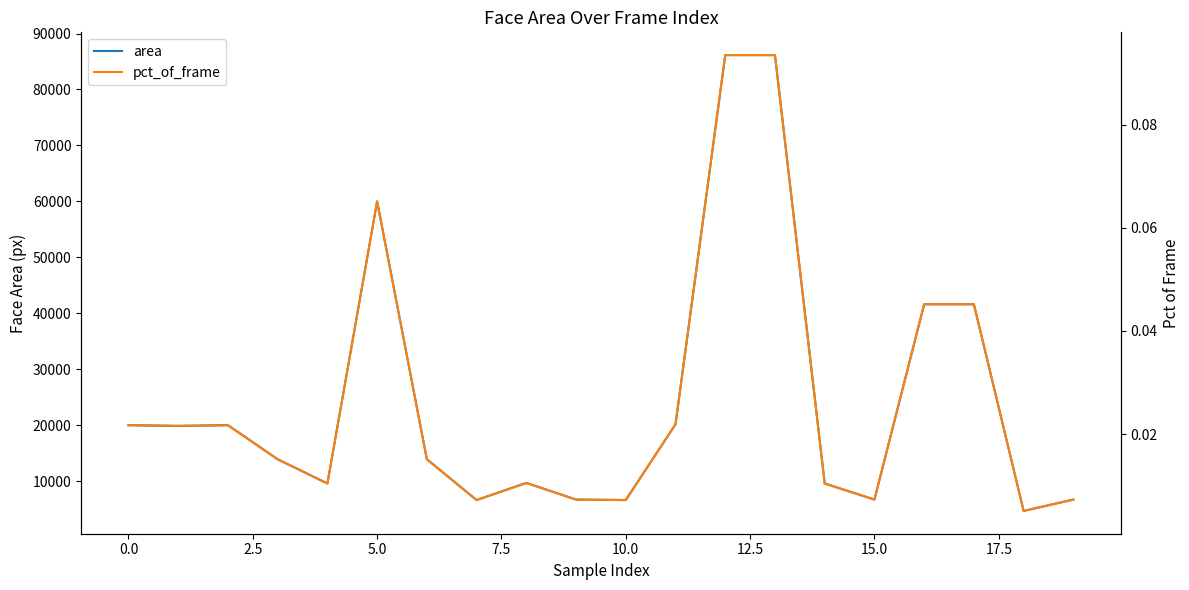

What is the maximum value for area?

86142